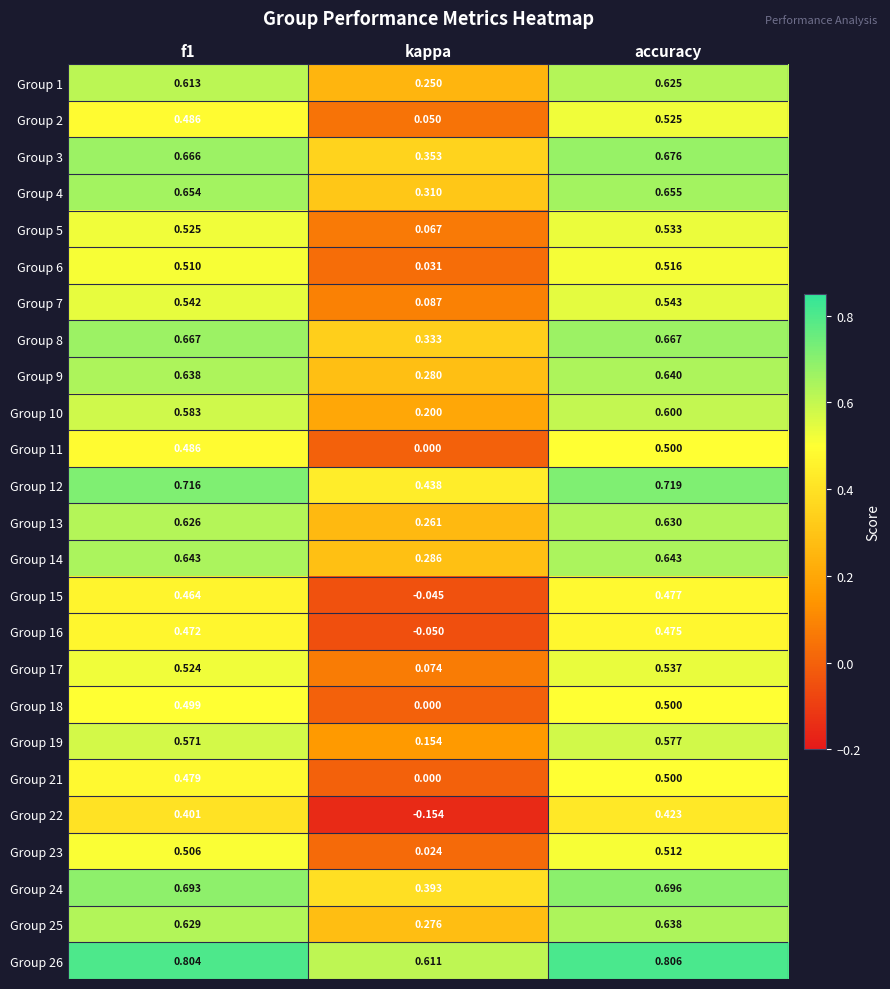

Which category has the highest value across all series?

accuracy